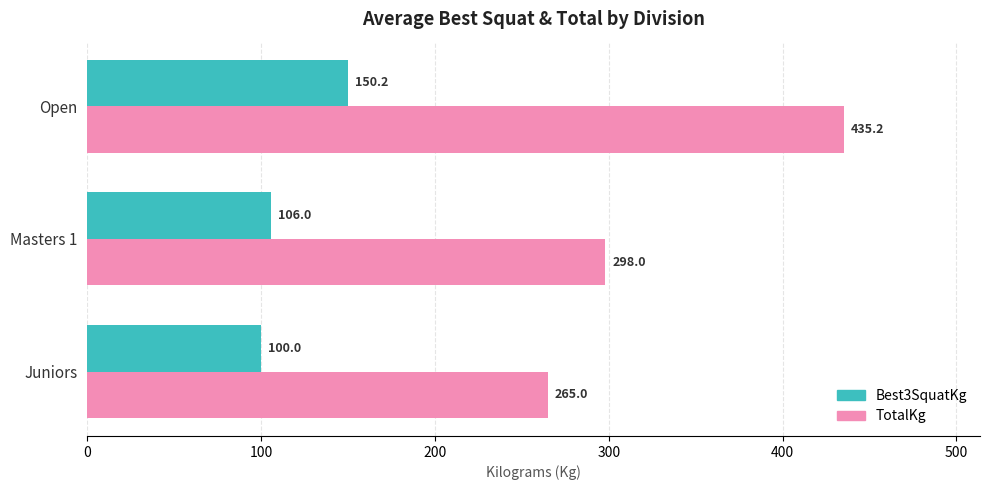

Which series has the widest spread of values?

TotalKg